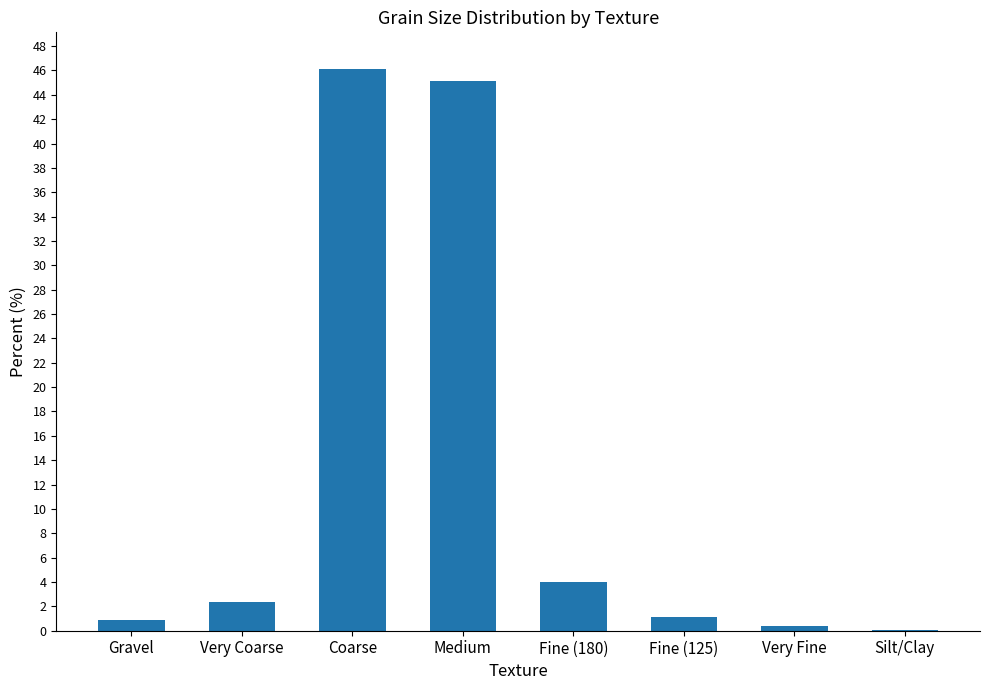

Reading right to left, list all the values displayed in this chart.

Silt/Clay=0.1	Very Fine=0.4	Fine (125)=1.1	Fine (180)=4.0	Medium=45.1	Coarse=46.1	Very Coarse=2.4	Gravel=0.9